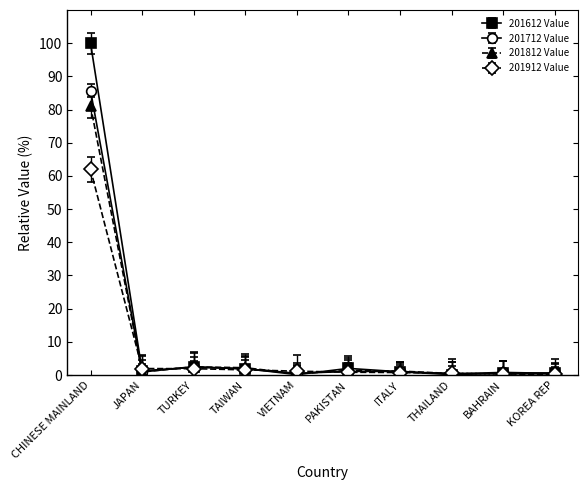

True or false: 201812 Value and 201912 Value cross at least once.

True